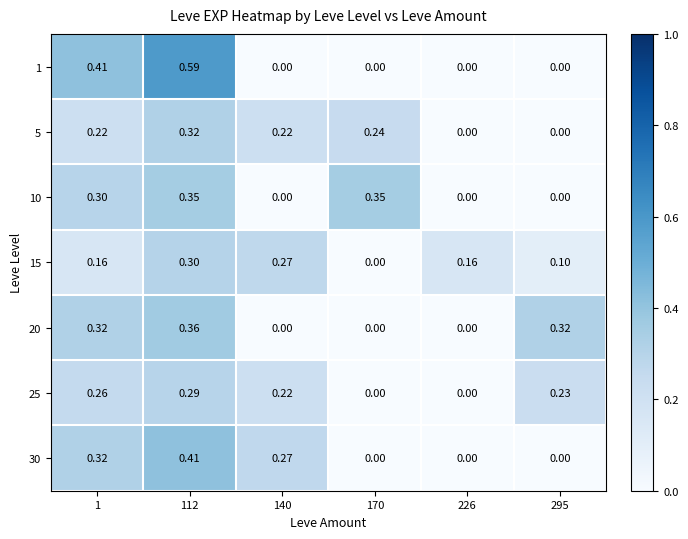

Is the value of 10 at 140 greater than the value of 20 at 1?

No